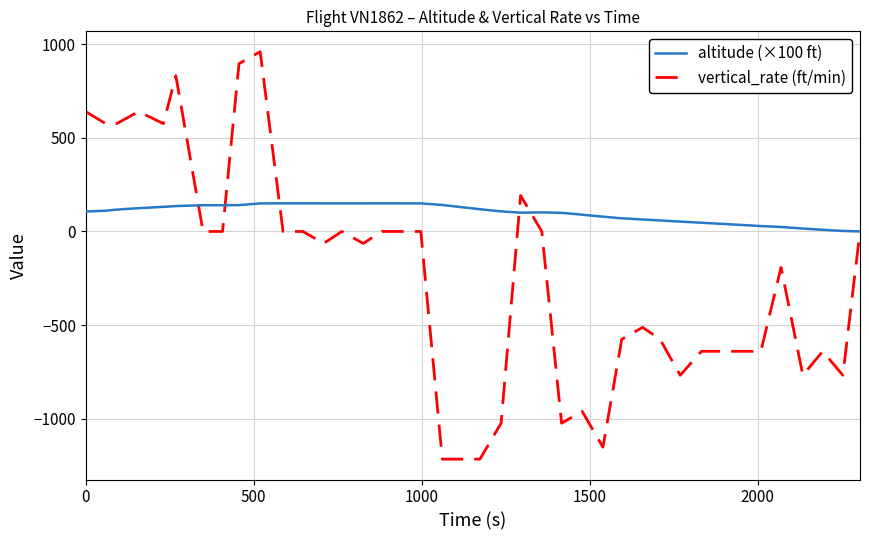

Rank the series by their maximum value, from lowest to highest.

altitude (×100 ft), vertical_rate (ft/min)